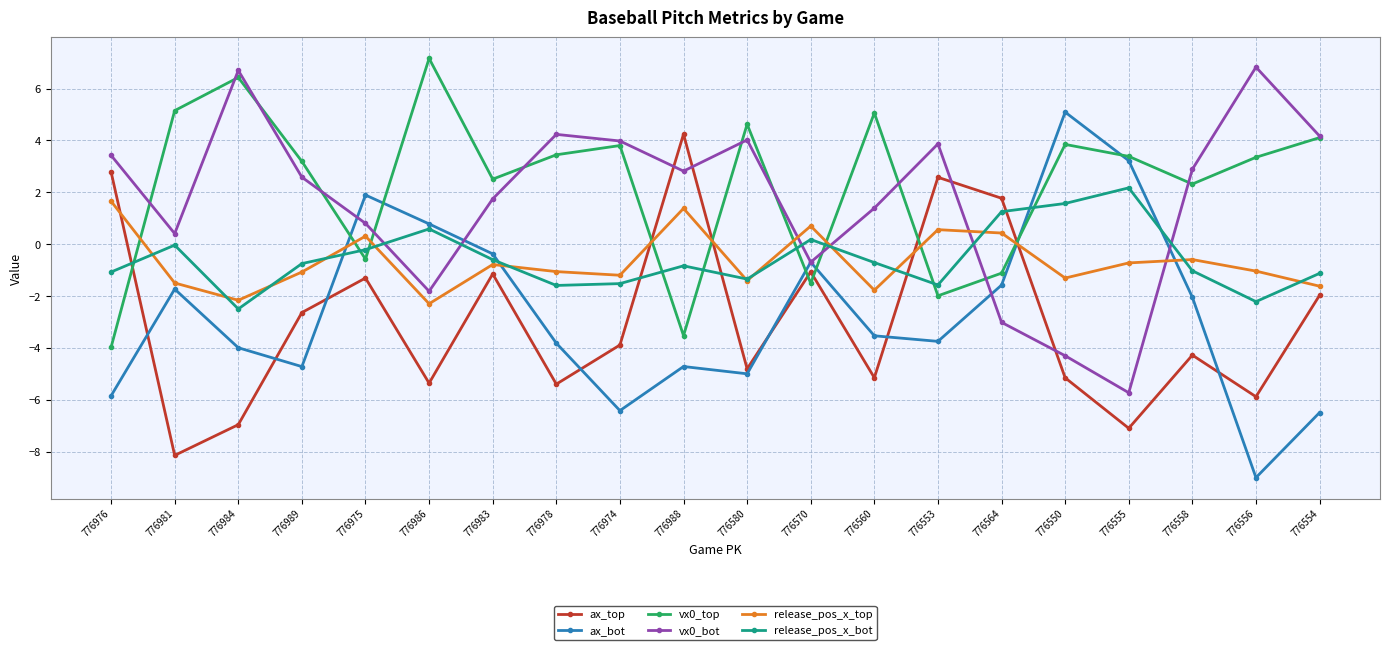

At which label does vx0_bot reach its minimum?

776555